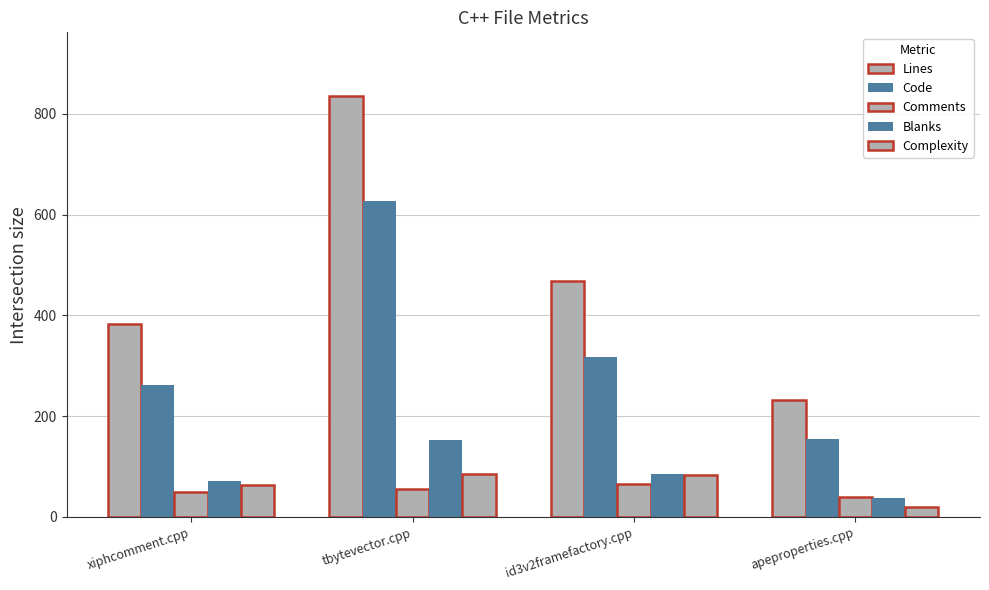

Is it true that Comments equals 49 at xiphcomment.cpp?

True